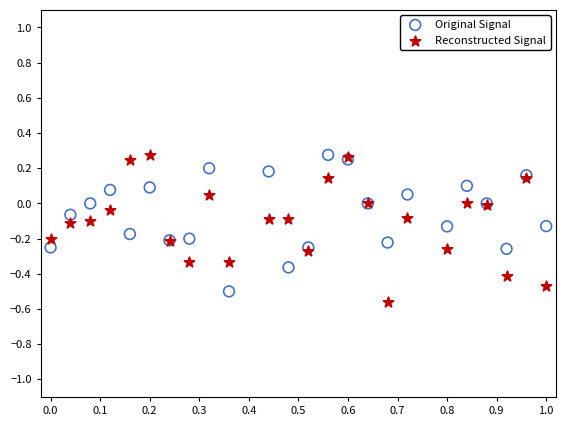

Which series contains the lowest Y value?

Reconstructed Signal